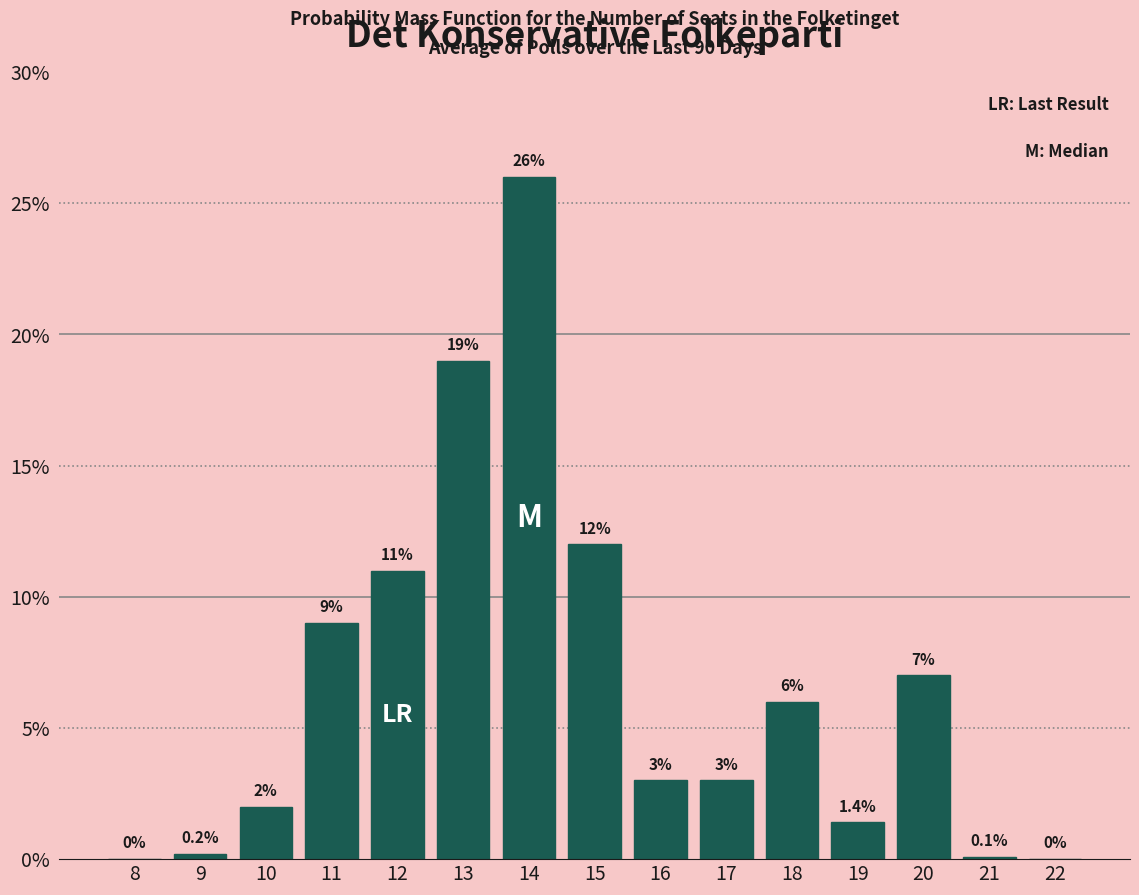

Reading left to right, what are all the values shown in this chart?

8=0.0	9=0.2	10=2.0	11=9.0	12=11.0	13=19.0	14=26.0	15=12.0	16=3.0	17=3.0	18=6.0	19=1.4	20=7.0	21=0.1	22=0.0